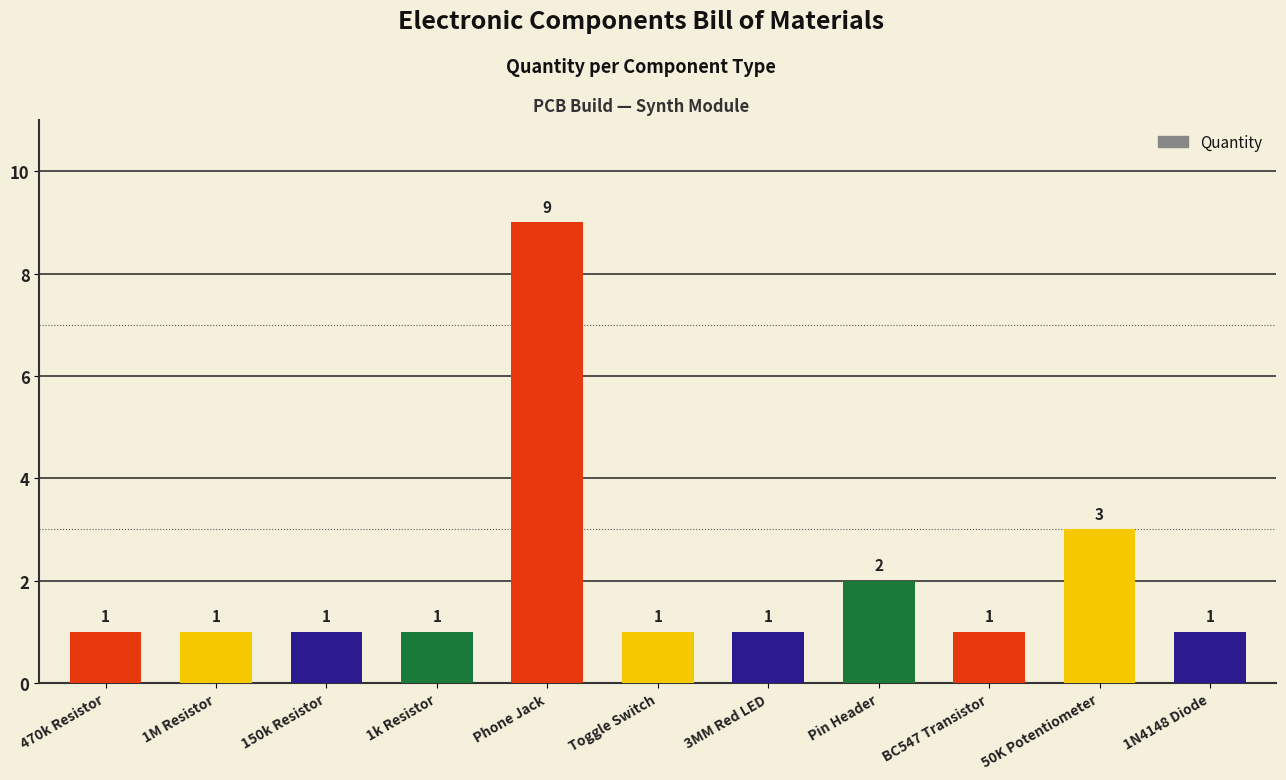

Are the bars horizontal?

No